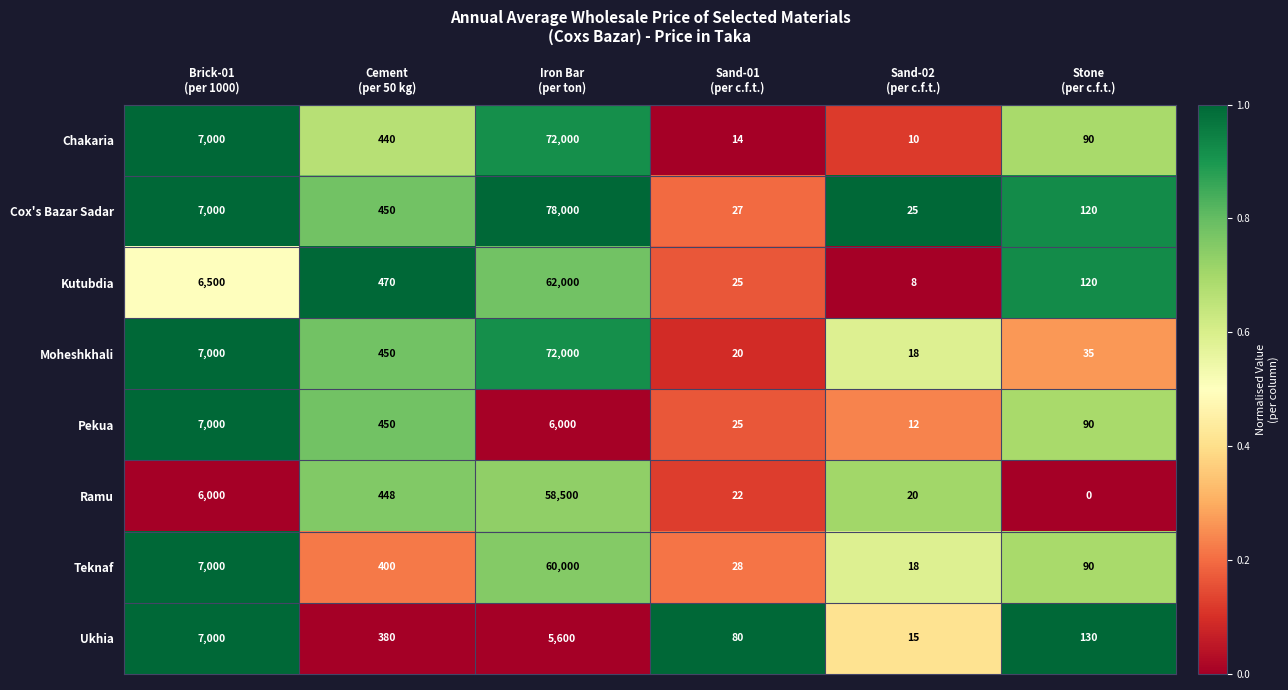

What is the difference between the maximum and minimum values in the Teknaf series?

59982